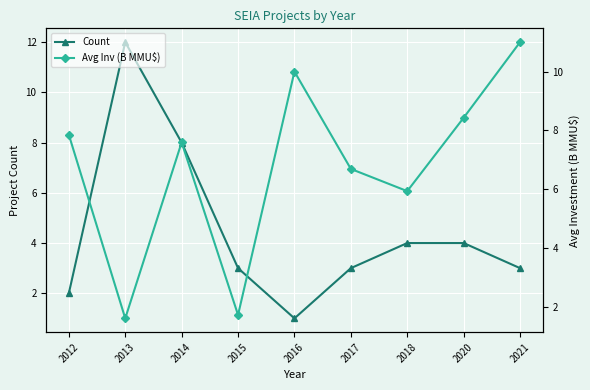

What is the value of the Count point at the 9th from the left?

3